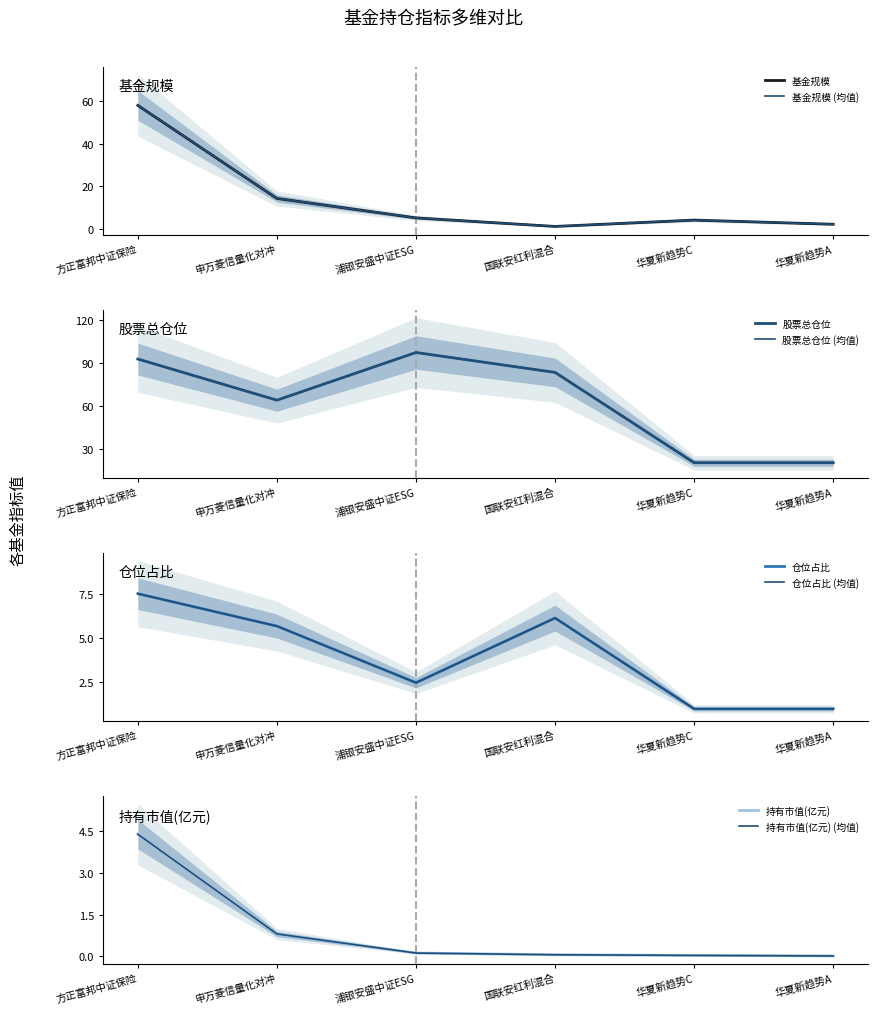

True or false: 基金规模 and 持有市值(亿元) cross at least once.

False